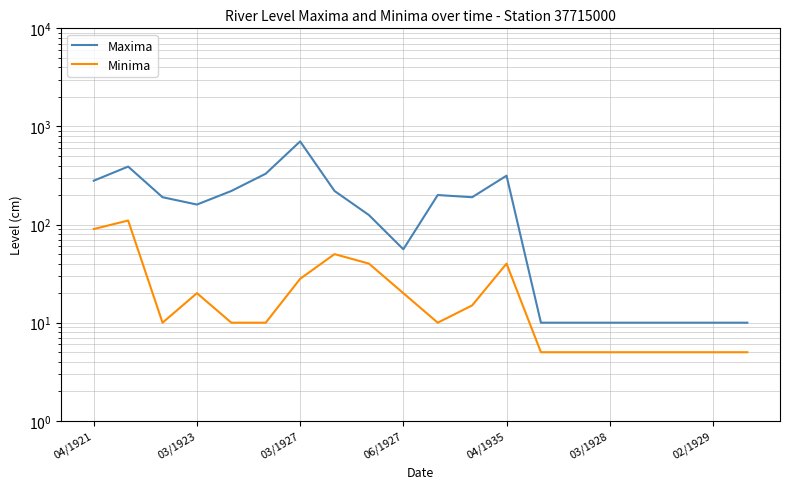

What is the difference between the second highest and minimum values in the Minima series?

85